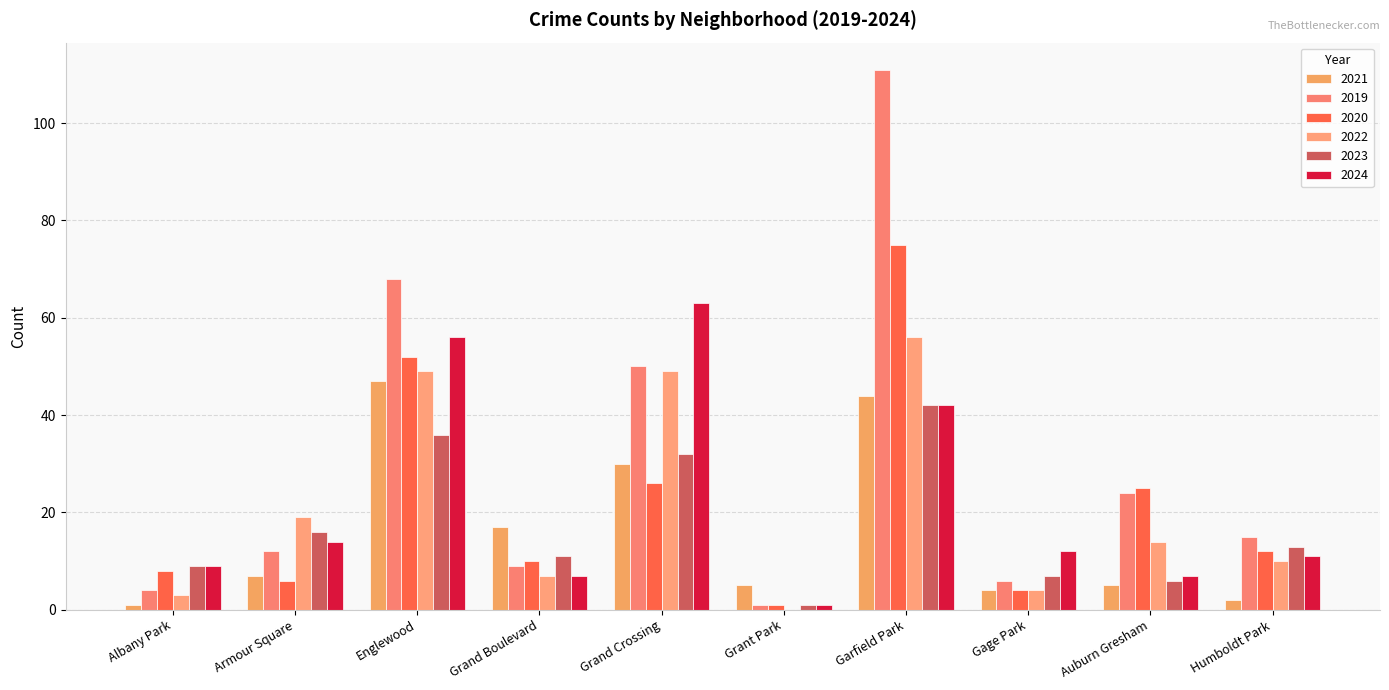

Count the number of categories in the chart.

10